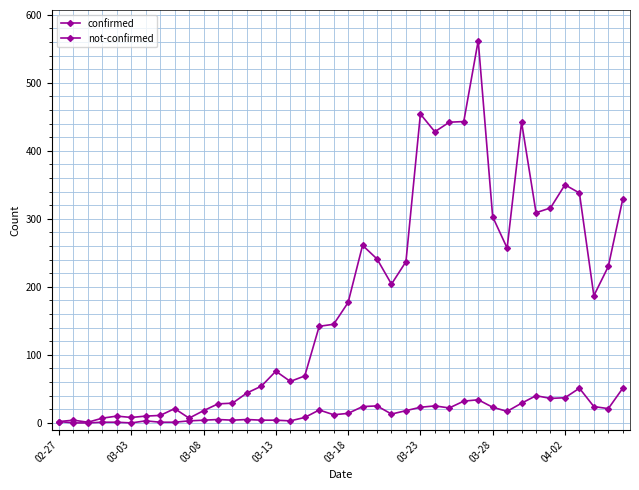

Count the number of data series in this chart.

2